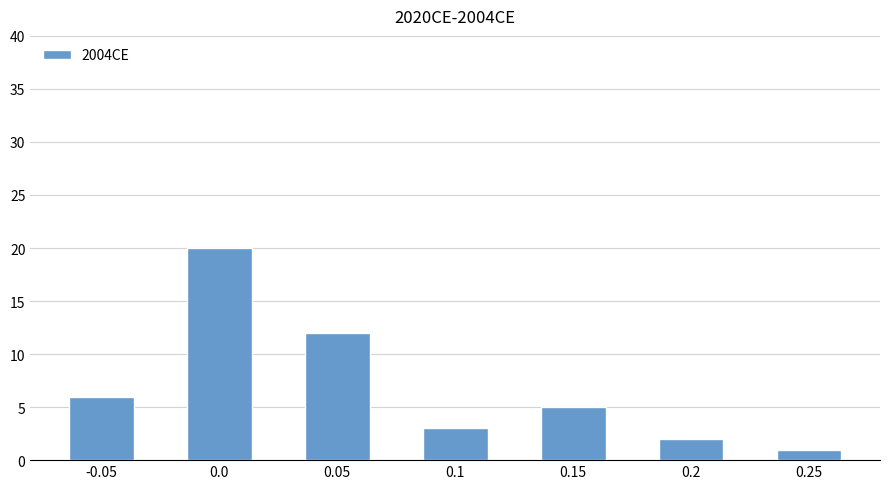

What value does the data have at 0.0?

20